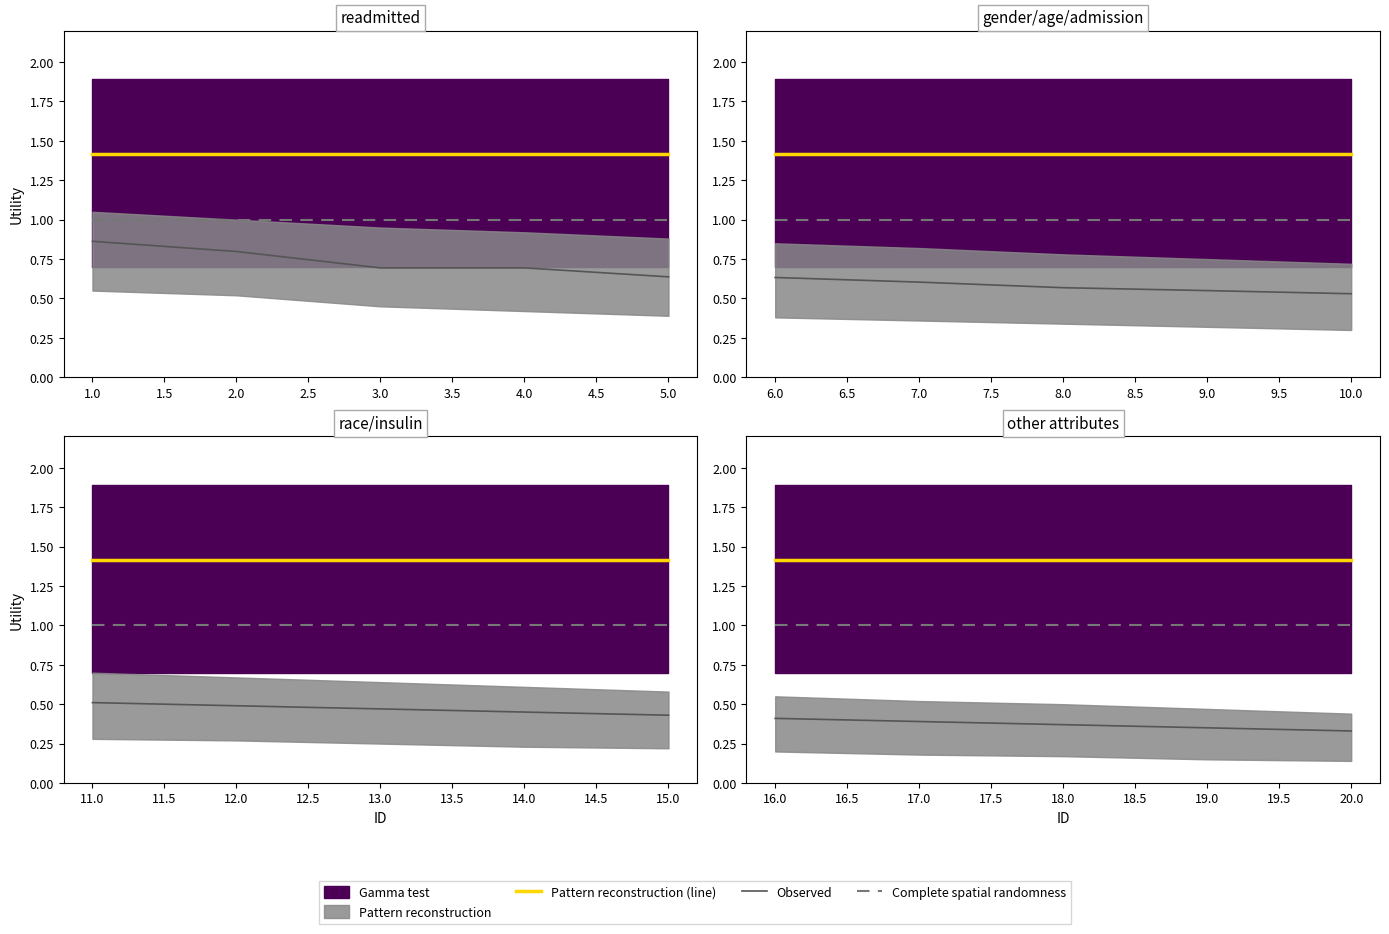

Is the value of Complete spatial randomness at 16.0 greater than the value of Observed at 20.0?

Yes